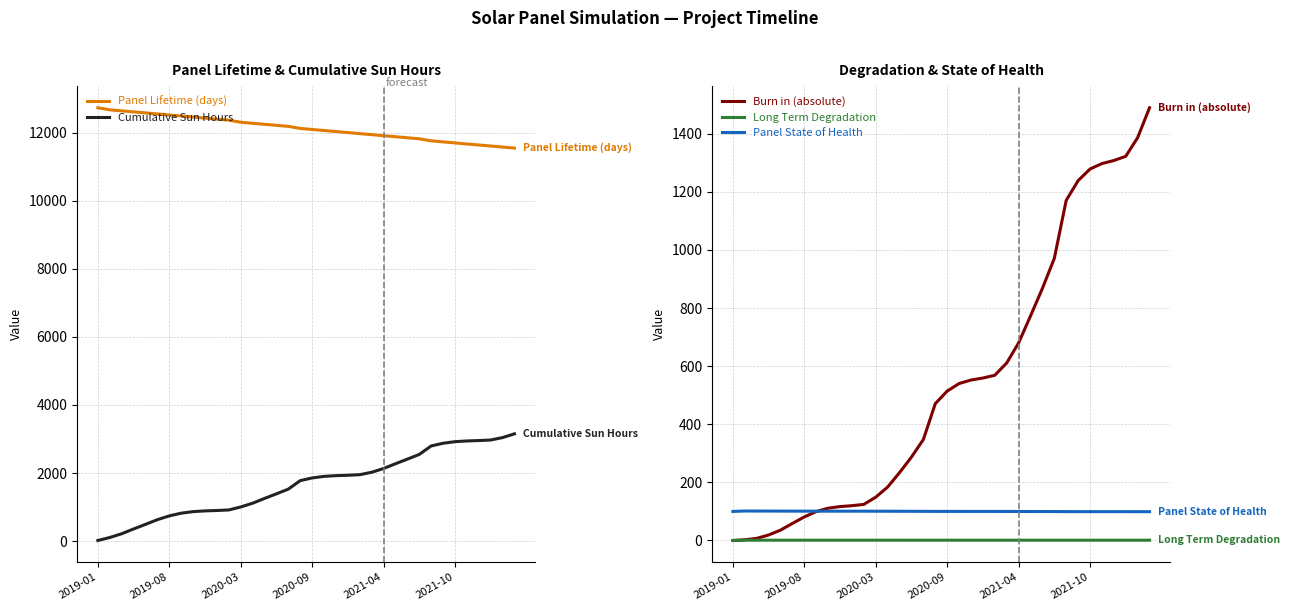

Read the Burn in (absolute) value at 34.

1386.5